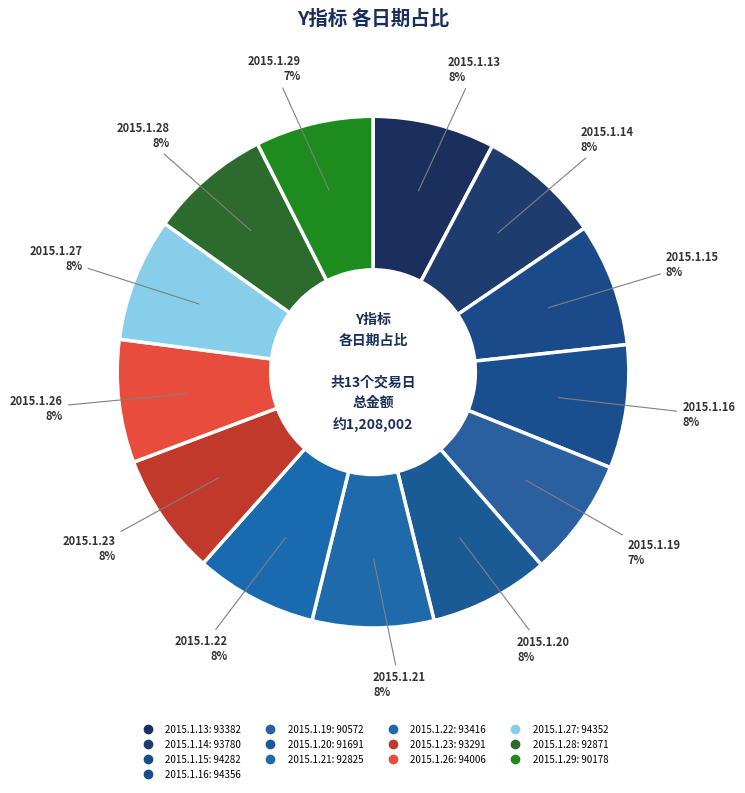

True or false: 2015.1.14 accounts for 8% of the total.

True